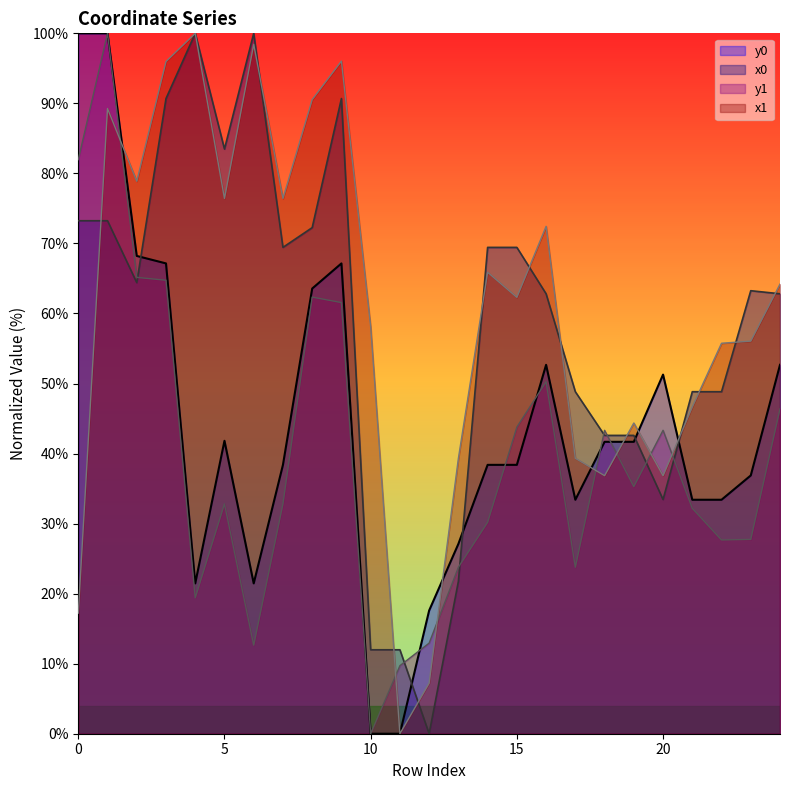

True or false: y0 and y1 cross at least once.

True